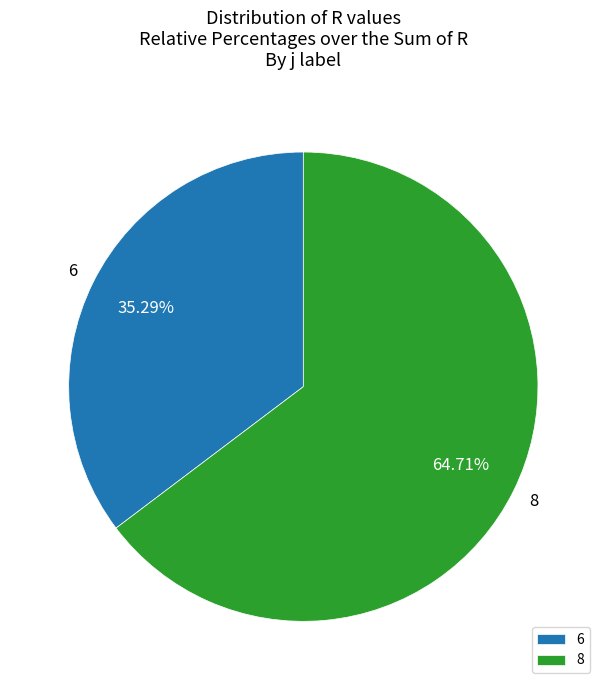

True or false: 8 accounts for 51% of the total.

False